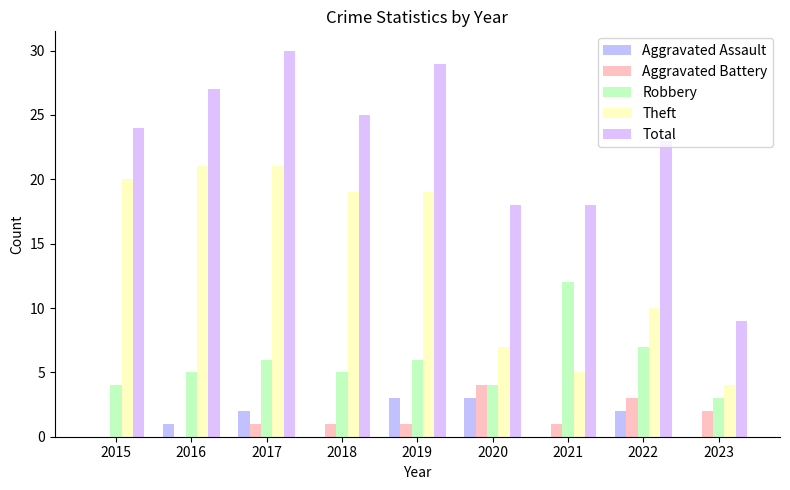

Is it true that Aggravated Assault equals 0 at 2023?

True